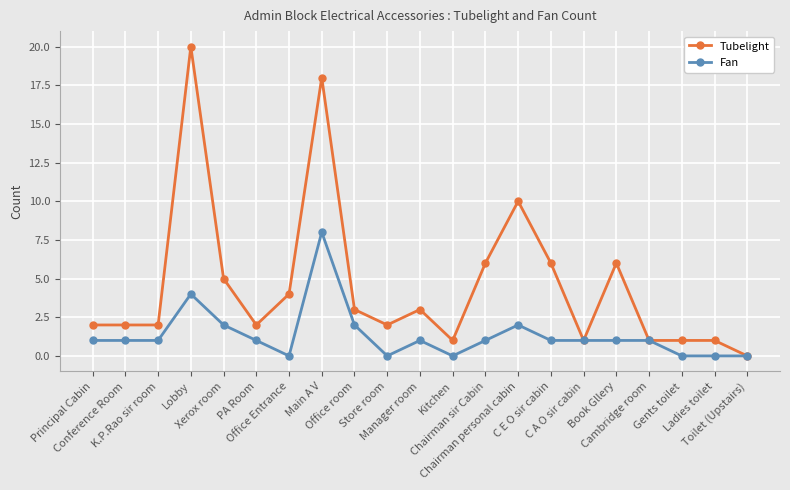

True or false: Tubelight has a value of 2 at Store room.

True